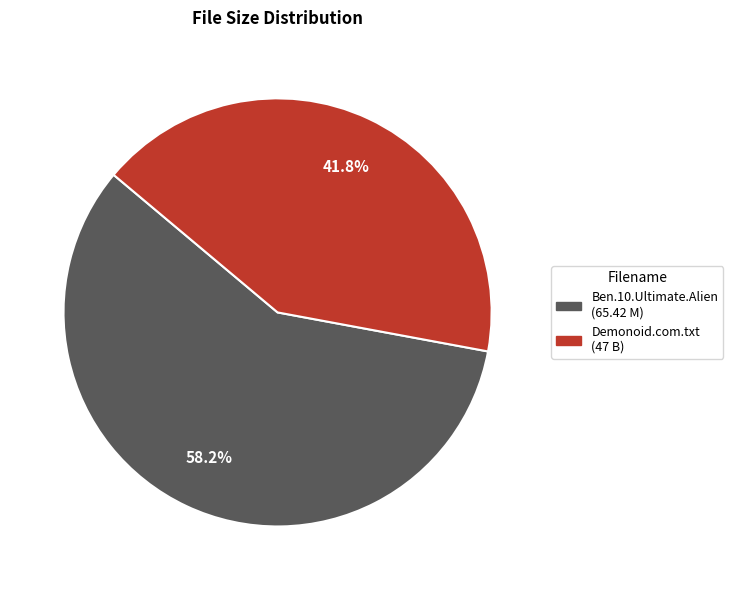

Is there any slice that represents more than half of the pie?

Yes